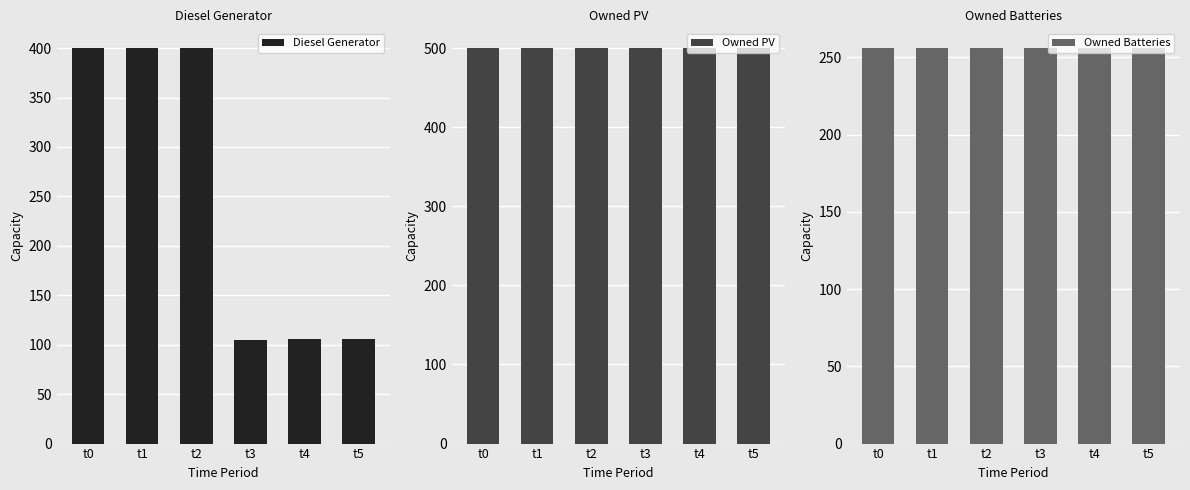

What are all the series names shown in the legend?

Diesel Generator, Owned PV, Owned Batteries